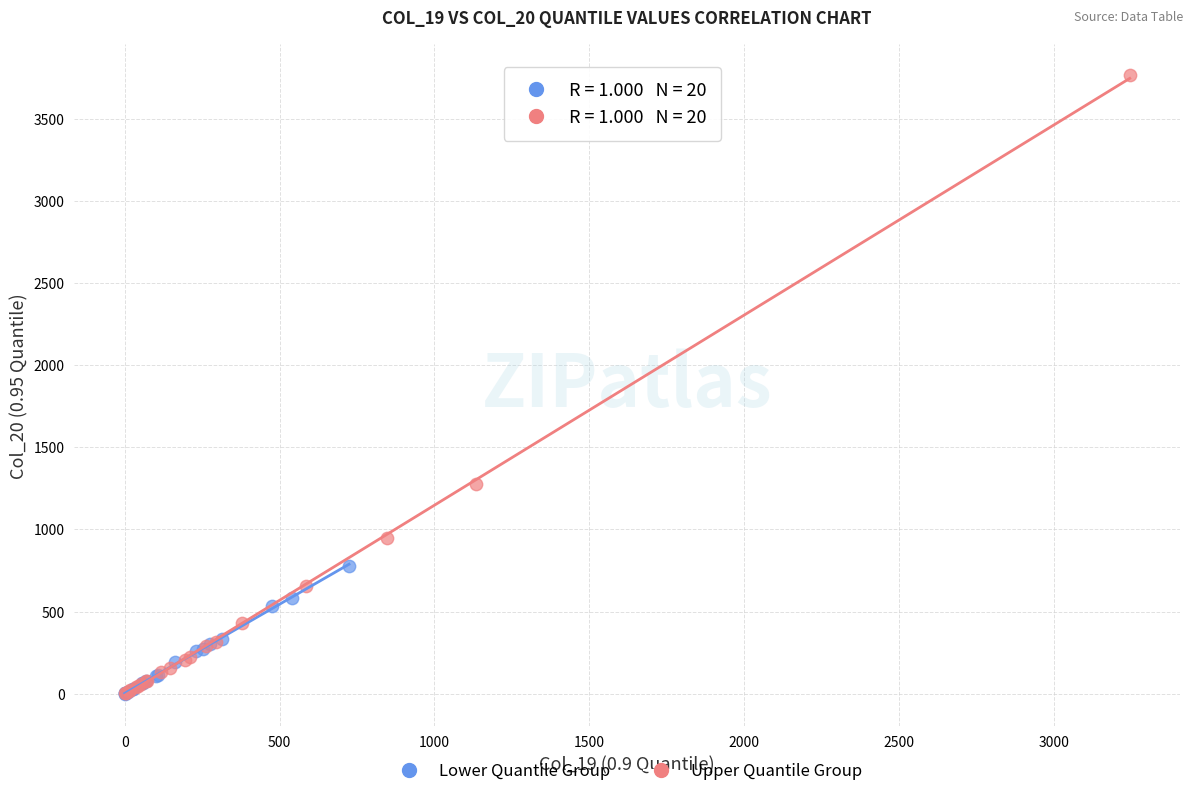

Which series has the largest Y range (max minus min)?

Upper Quantile Group